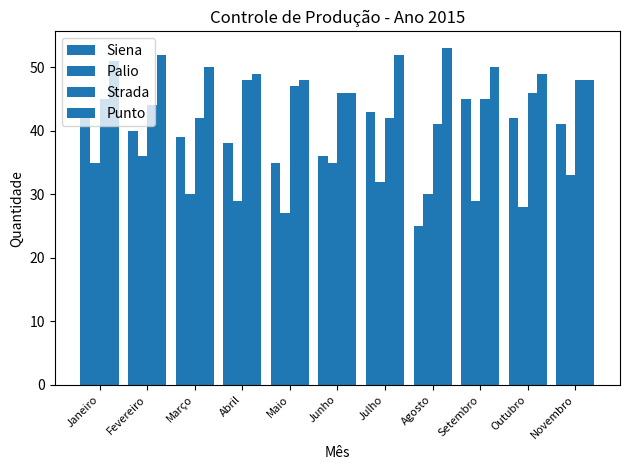

How many Punto values are between 48 and 52?

9